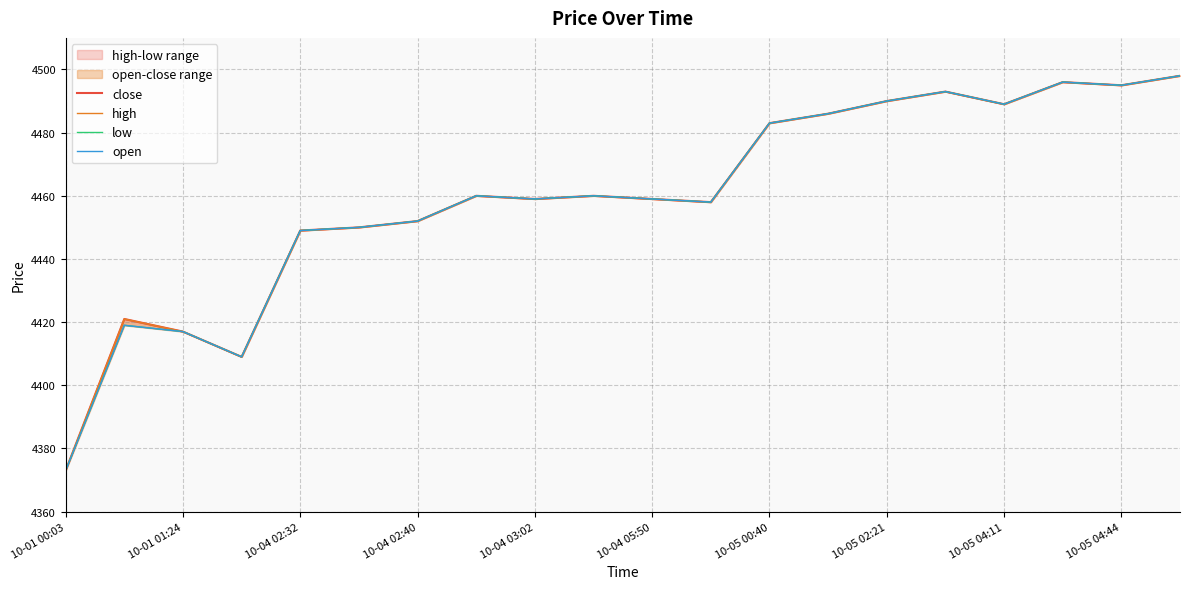

Is it true that high equals 7390 at 17?

False